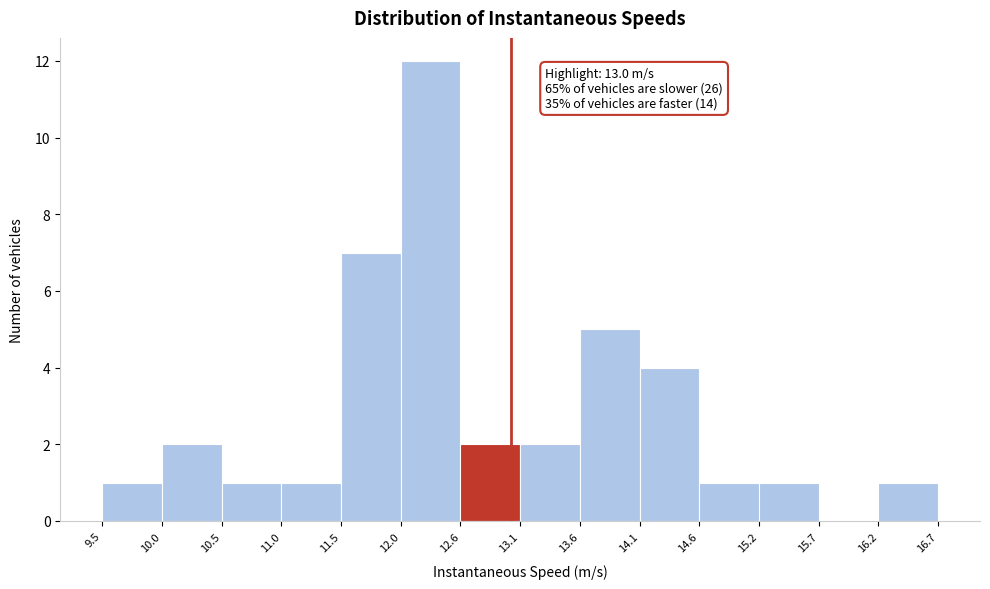

Which range on the x-axis has the tallest bar?

12.0 to 12.6